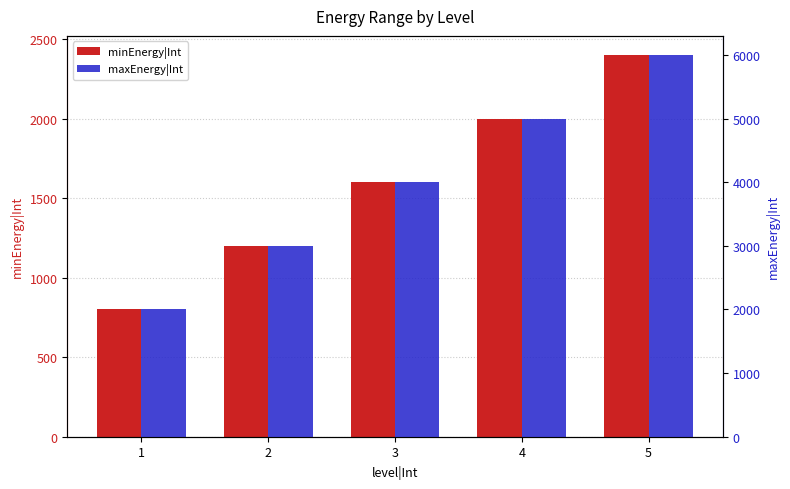

What is the difference between the maximum and second lowest values in the minEnergy|Int series?

1200